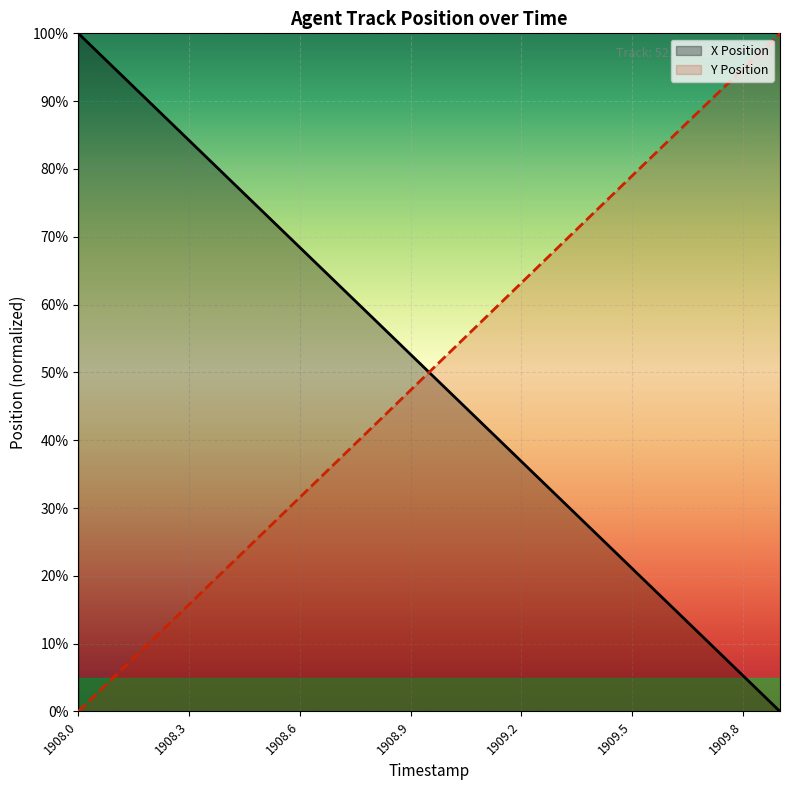

True or false: Y Position and X Position cross at least once.

True